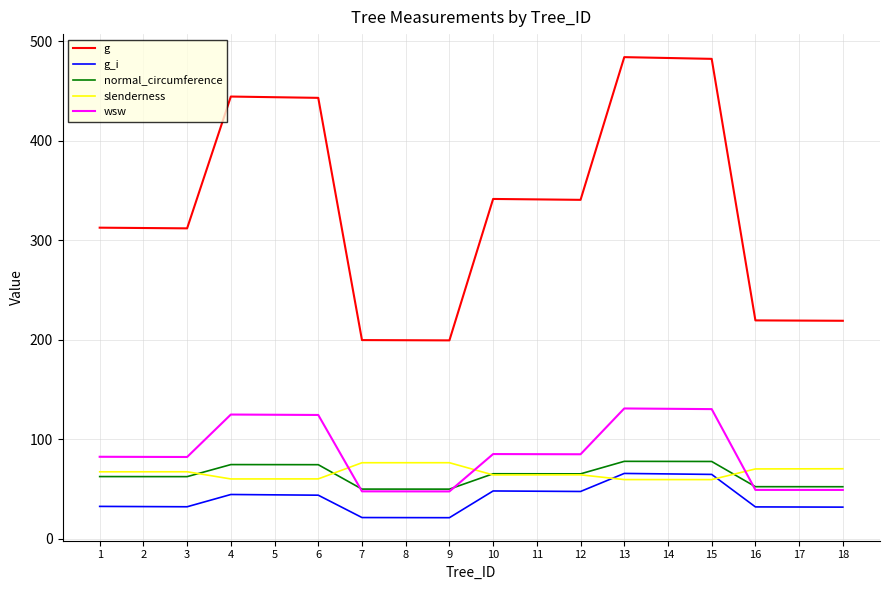

The value of g_i at 10 is 69.4. True or false?

False